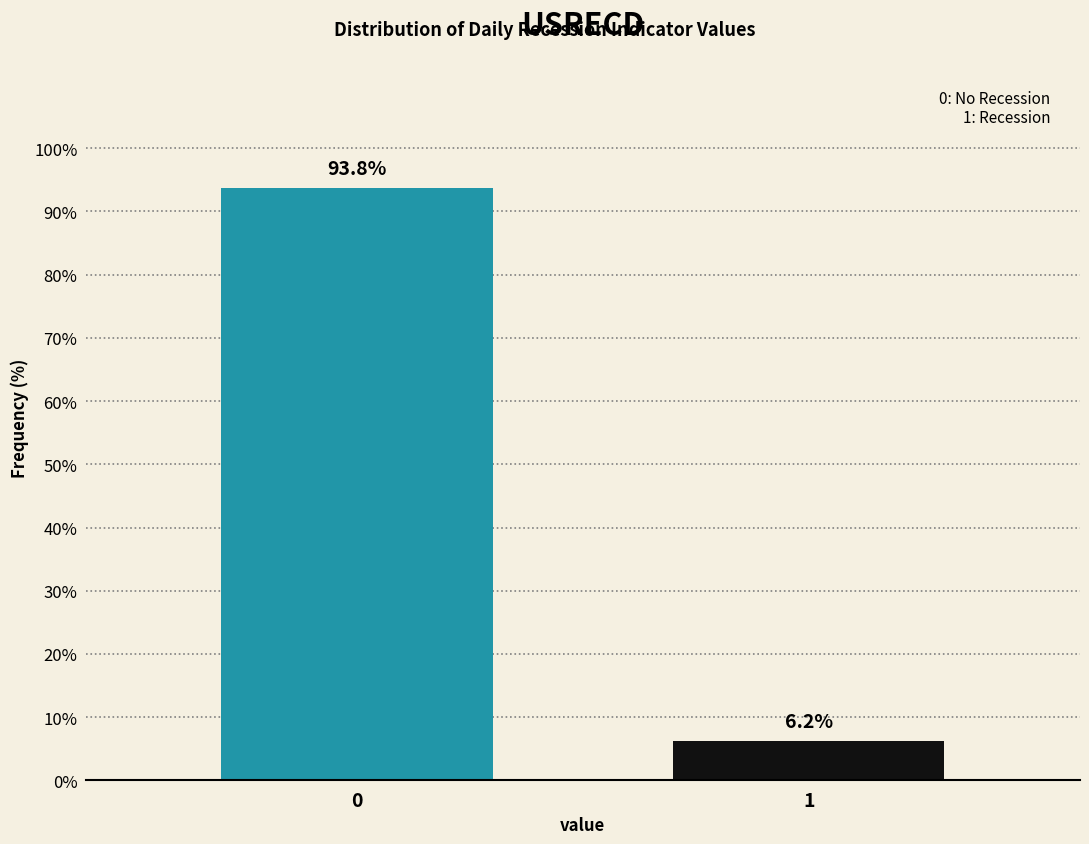

Rank the categories by value from highest to lowest.

0, 1